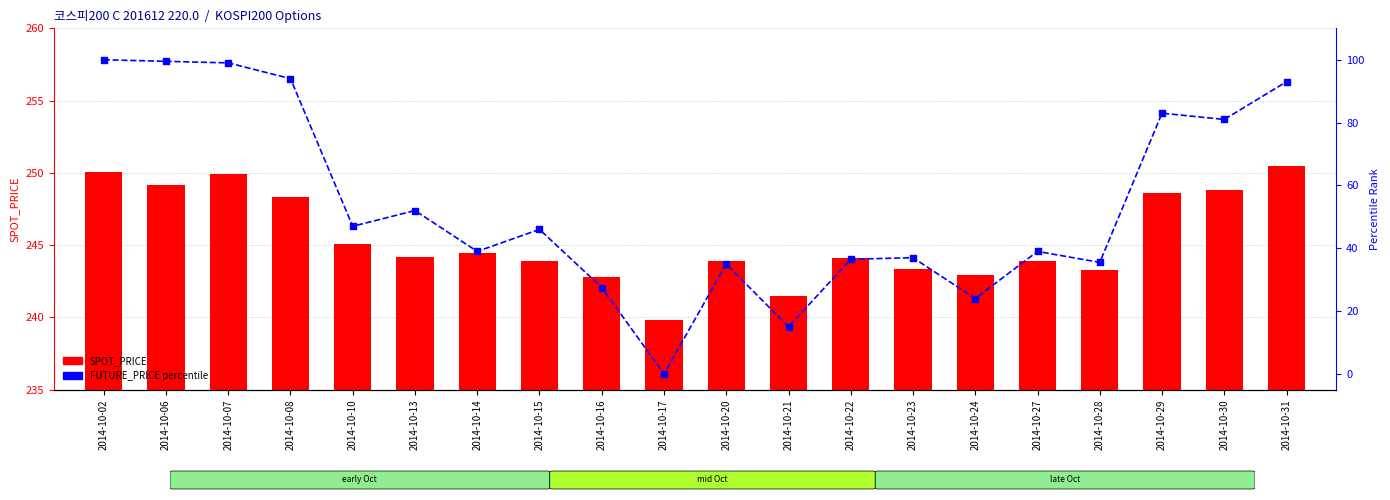

Which series has the largest total across all categories?

SPOT_PRICE